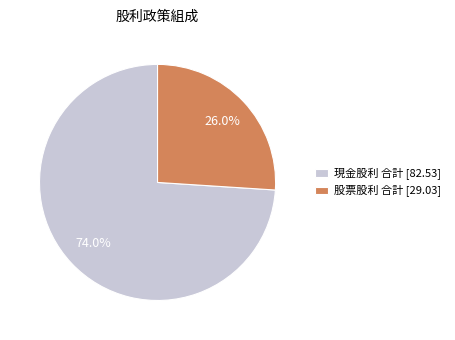

How much of the chart is everything except 股票股利 合計?

74.0%